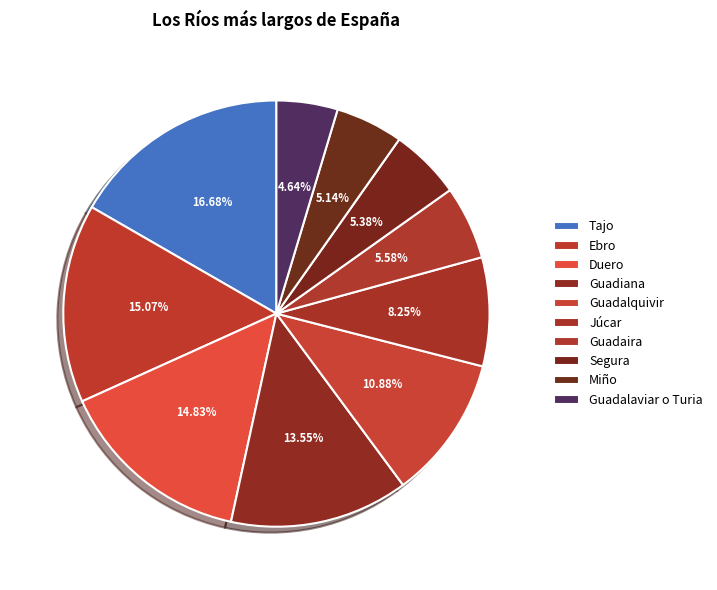

Does any single category account for the majority?

No